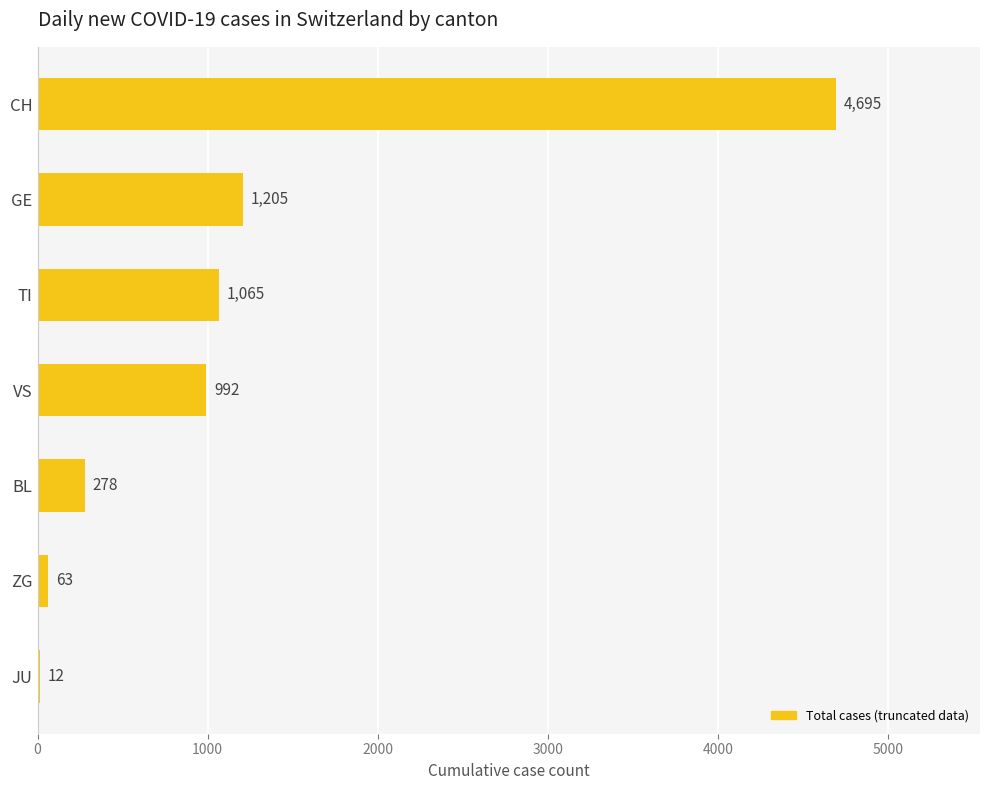

What is the maximum value shown in the chart?

4695